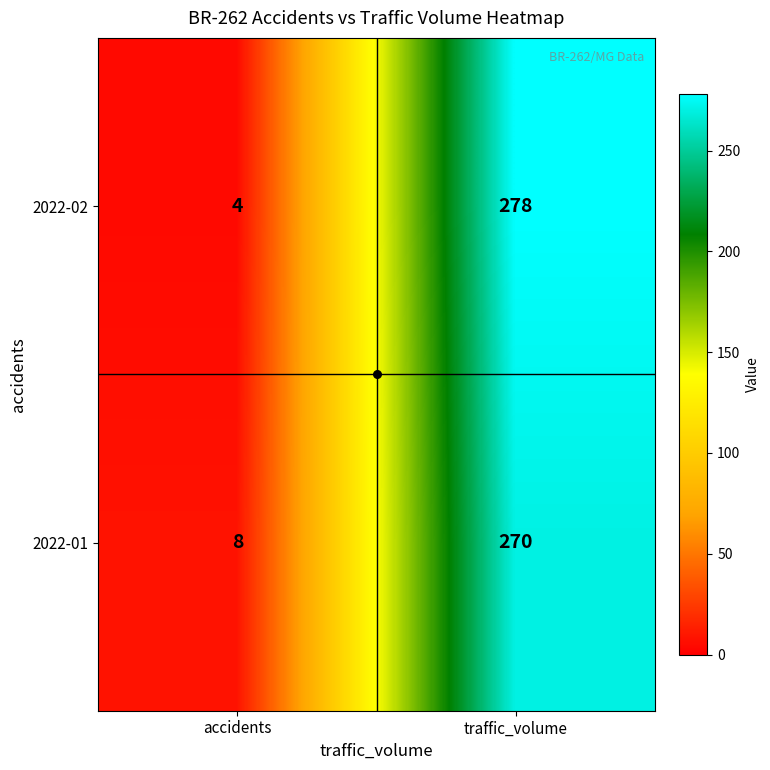

Which series has the largest range (max minus min)?

2022-02